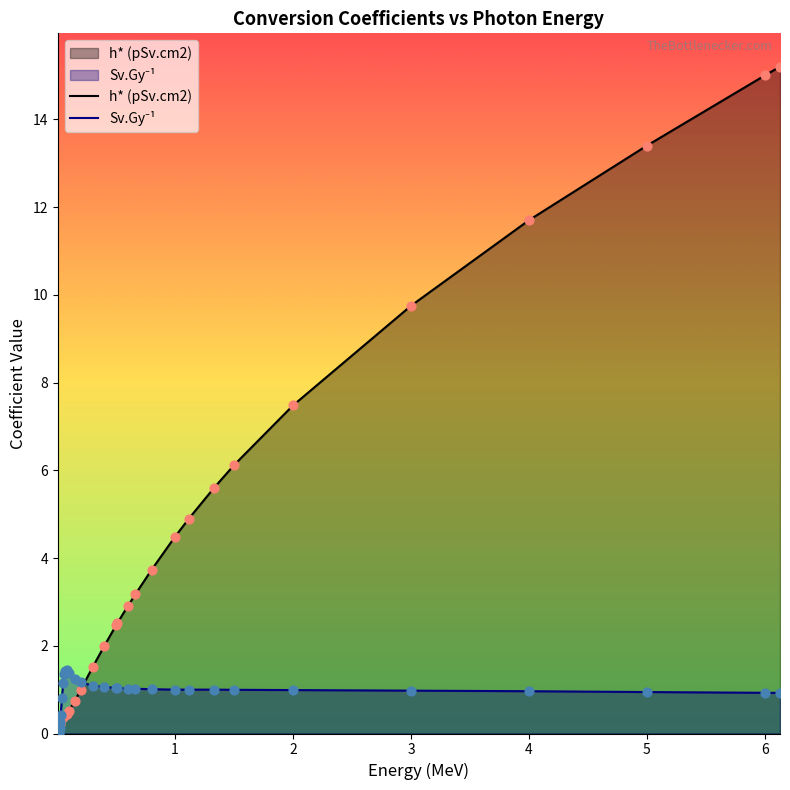

Which series contains the highest Y value?

h* (pSv.cm2)